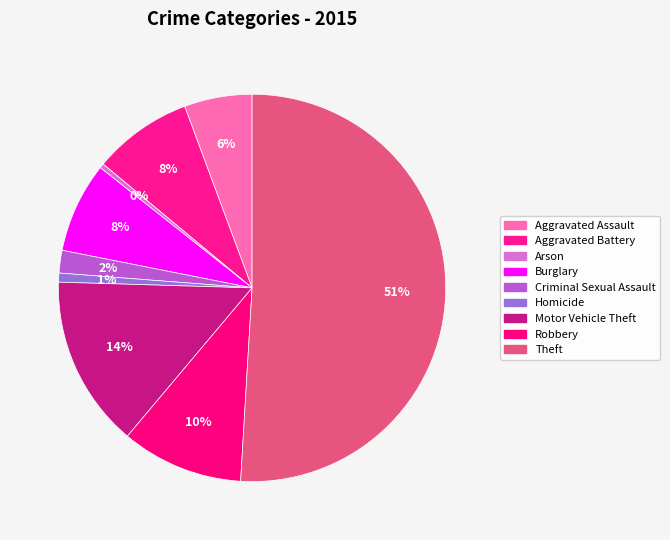

Count the number of slices in the pie.

9